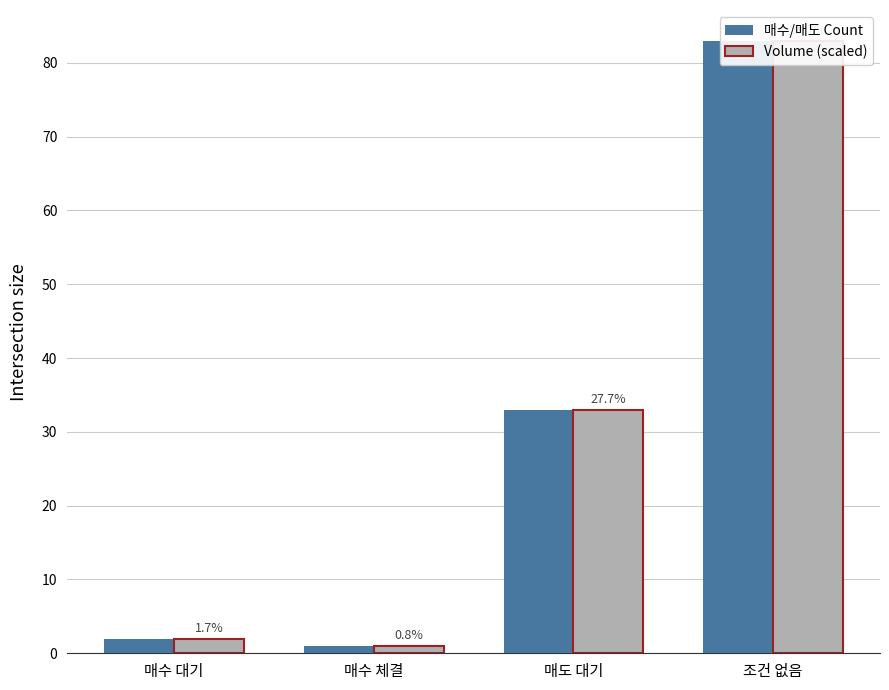

Are the bars grouped side by side (vs. stacked)?

Yes